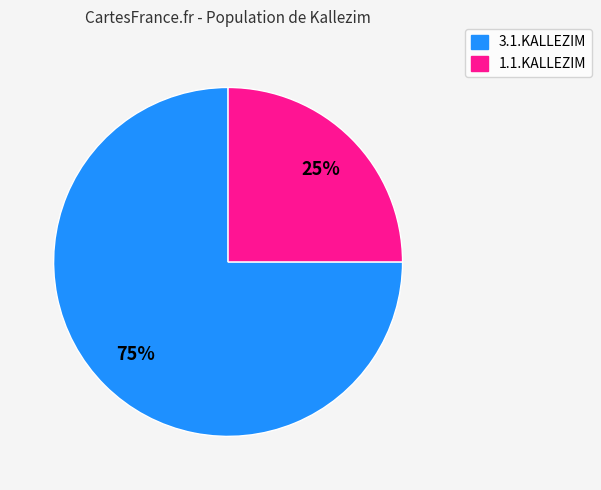

Is the sum of 1.1.KALLEZIM and 3.1.KALLEZIM greater than half?

Yes